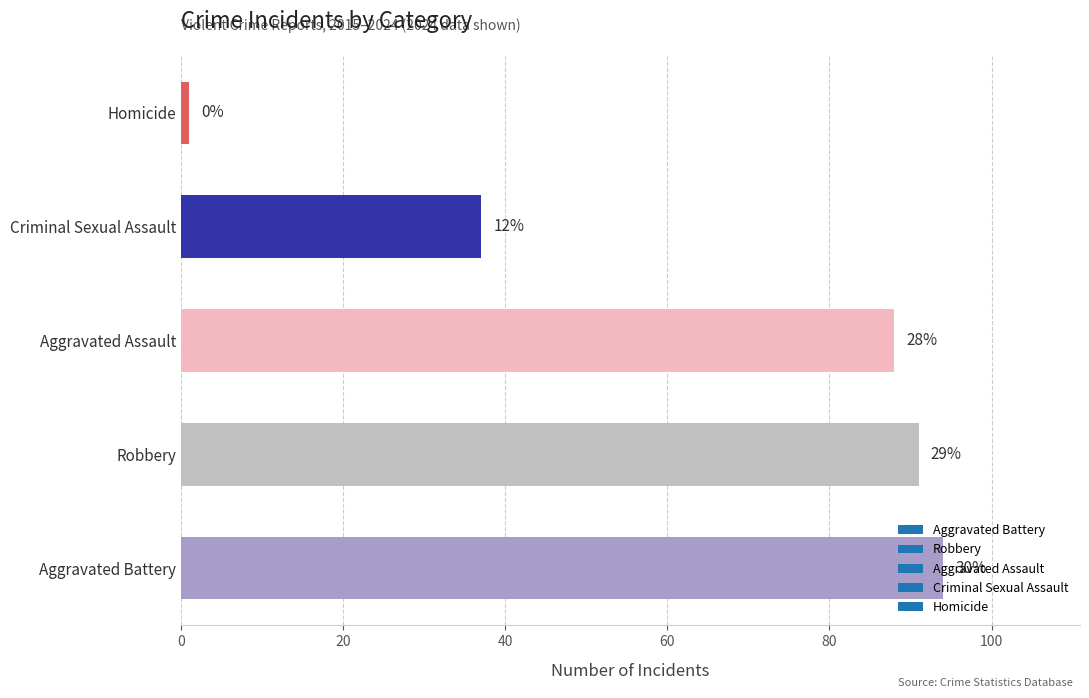

Does the chart contain any negative values?

No